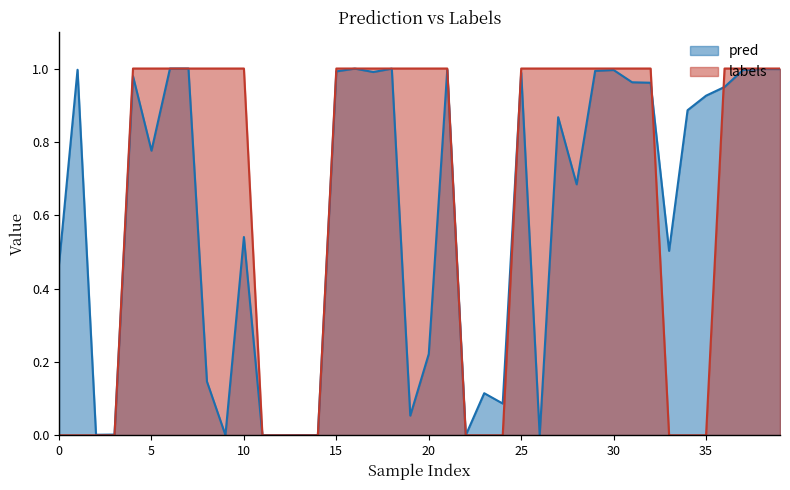

After their last crossing, which series has the higher values: labels or pred?

labels